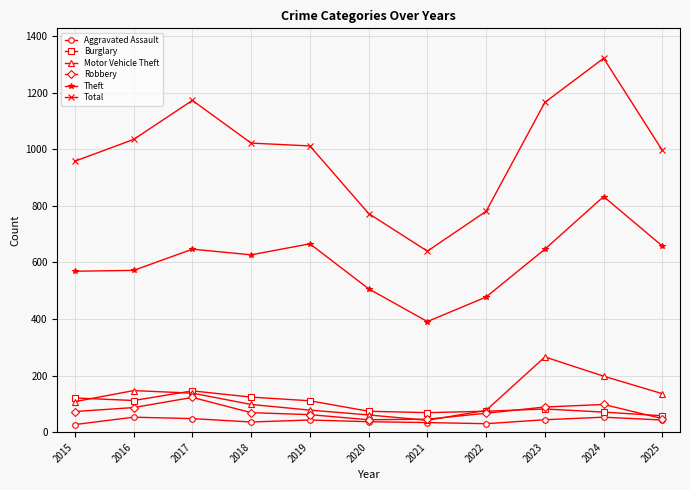

What is the difference between the maximum and second lowest values in the Theft series?

355